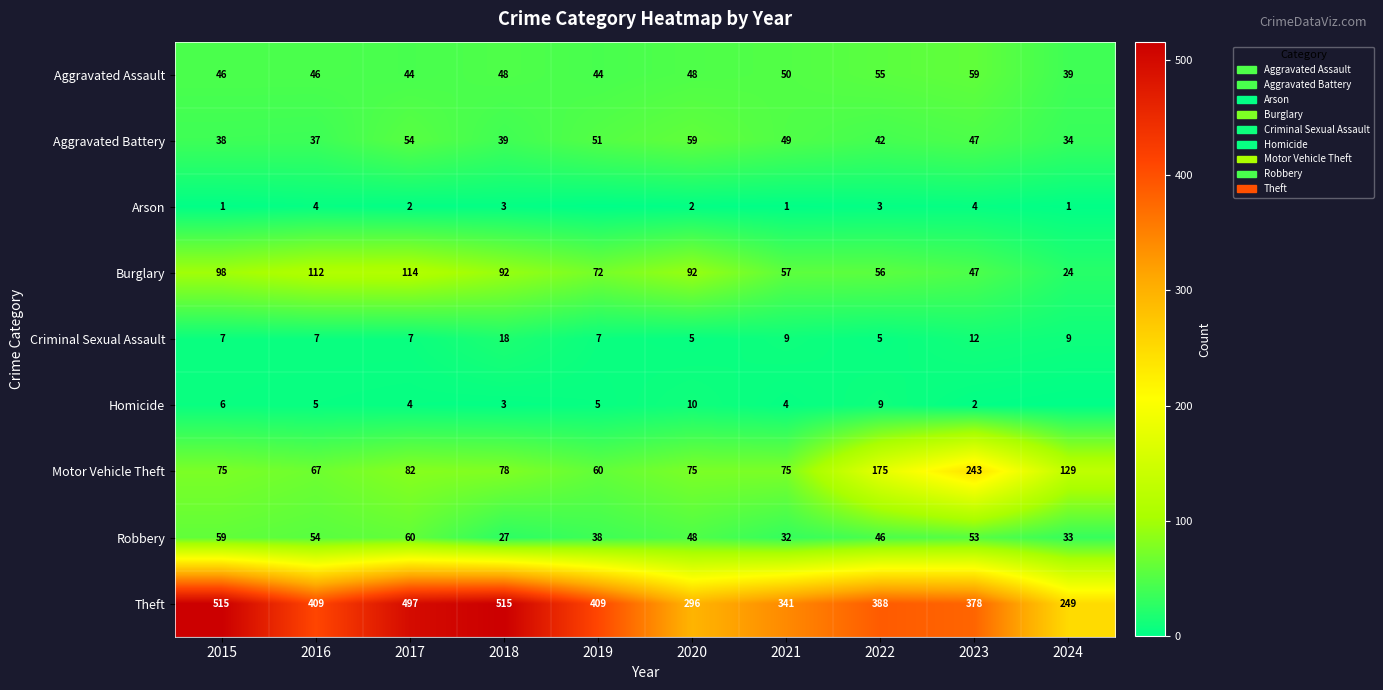

What value does the Robbery series have at 2015?

59